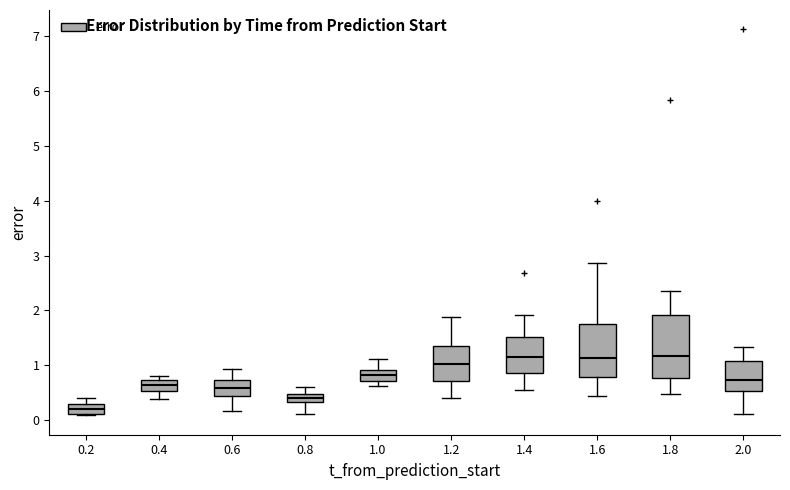

Where is the upper edge of the box at x = 1.2 on the y-axis? The values are not printed on the chart, so give them approximately, as read against the axis.

1.3